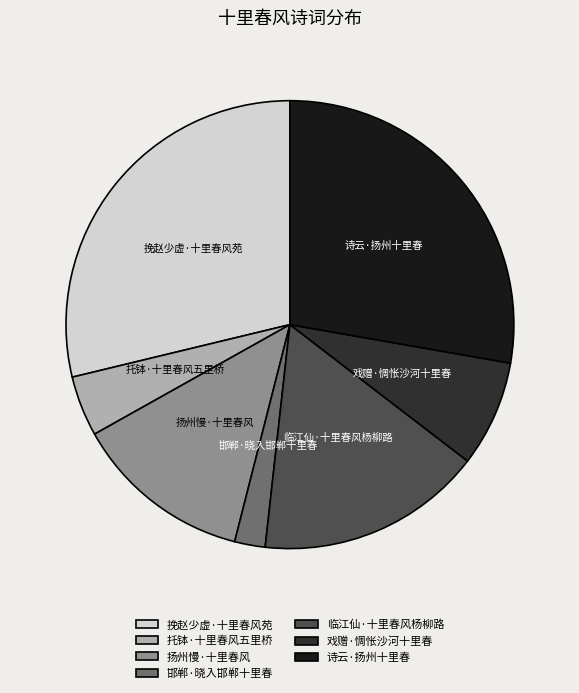

What is the largest slice in the pie chart?

挽赵少虚·十里春风苑